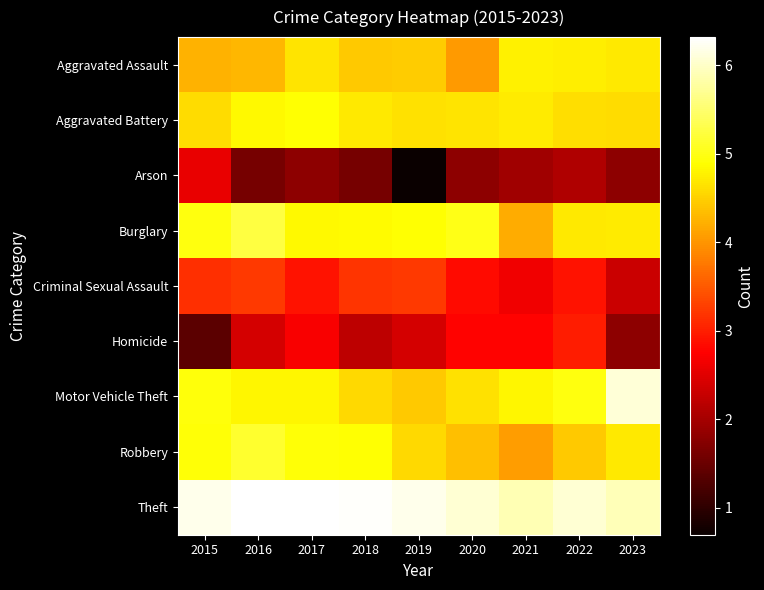

Which series has the largest range (max minus min)?

Arson